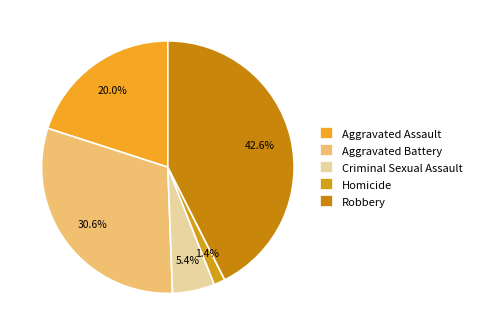

How many slices are in this pie chart?

5